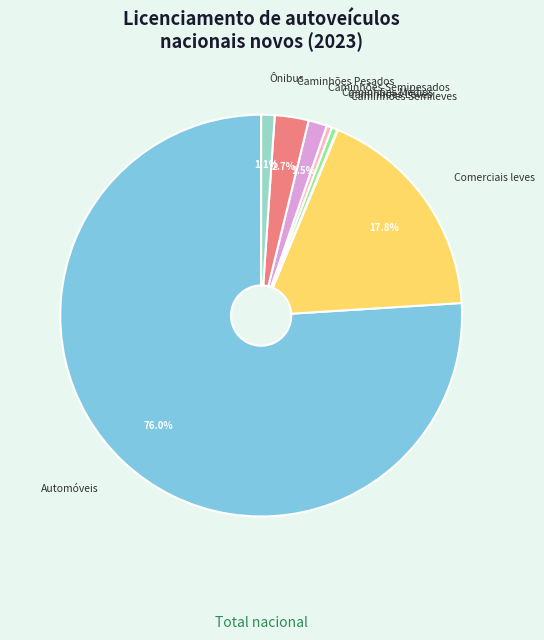

Combined, do Caminhões Pesados and Caminhões Semipesados account for over 50%?

No